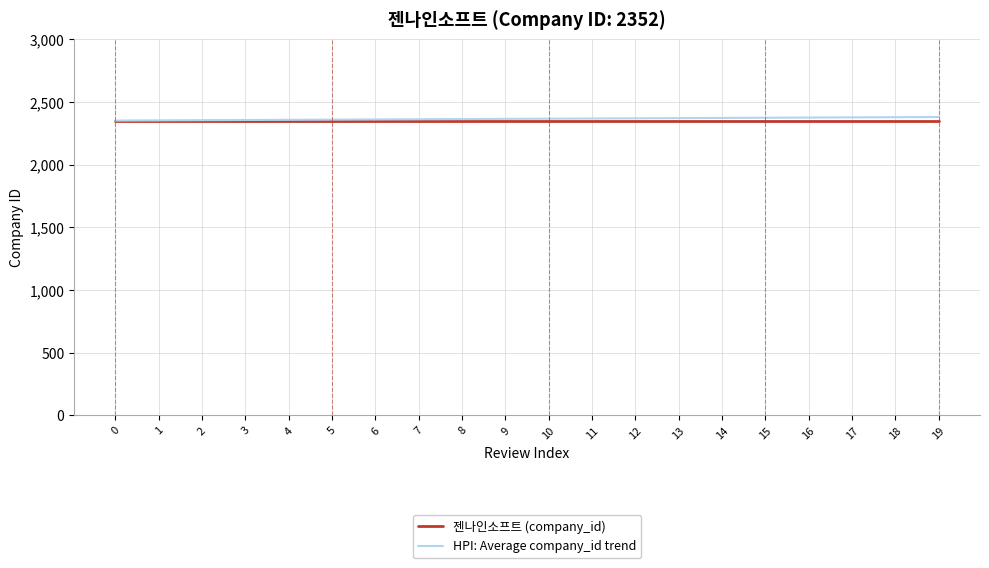

Rank the series by their maximum value, from highest to lowest.

HPI: Average company_id trend, 젠나인소프트 (company_id)